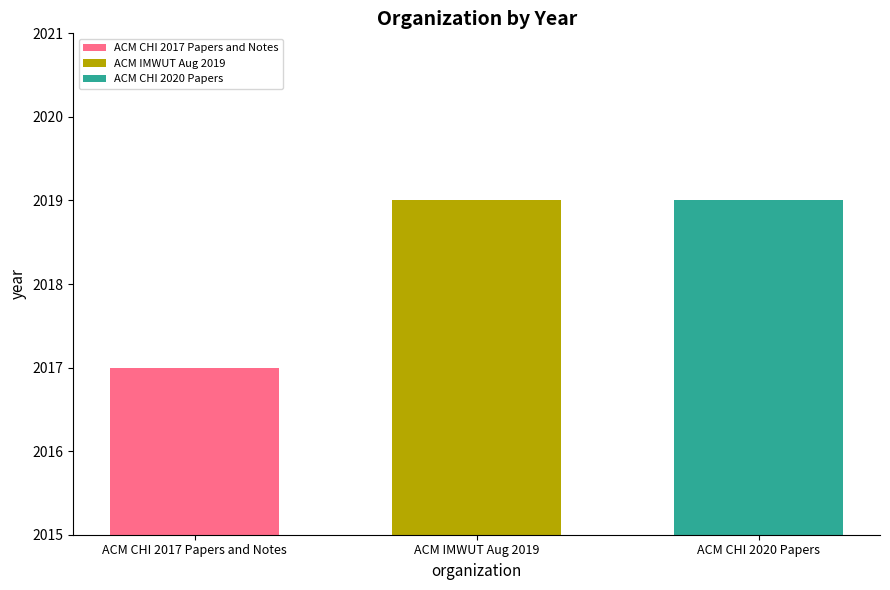

List the labels in order of ACM CHI 2017 Papers and Notes value, largest first.

ACM IMWUT Aug 2019